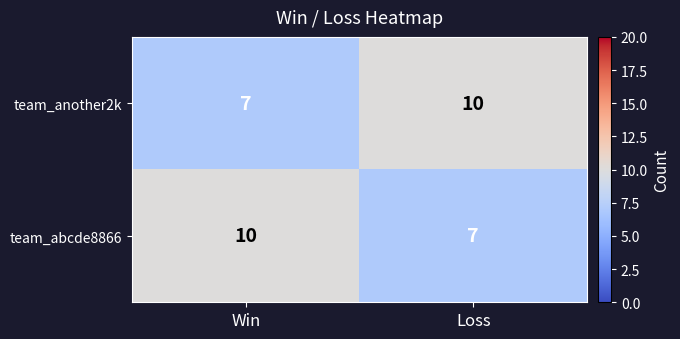

What is the difference between the highest and lowest values at Loss?

3